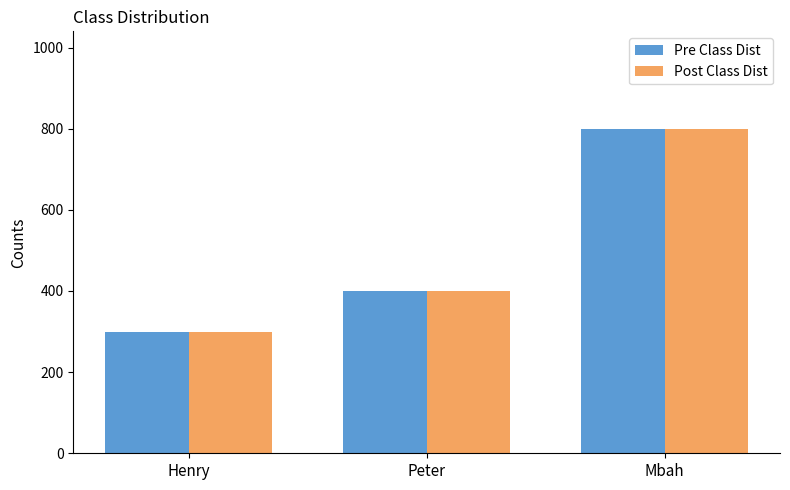

Is the value of Pre Class Dist at Peter greater than the value of Post Class Dist at Mbah?

No